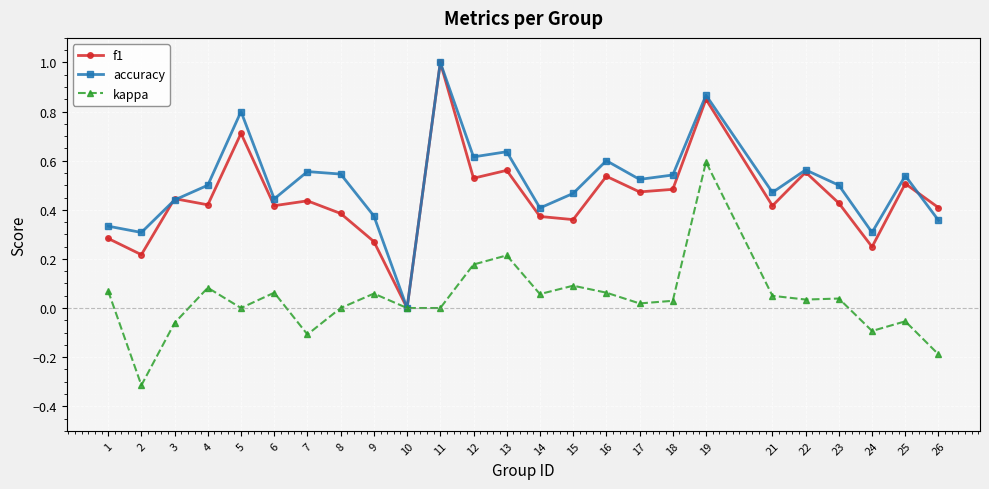

What is the sum of the f1 values at 25 and 13?

1.1